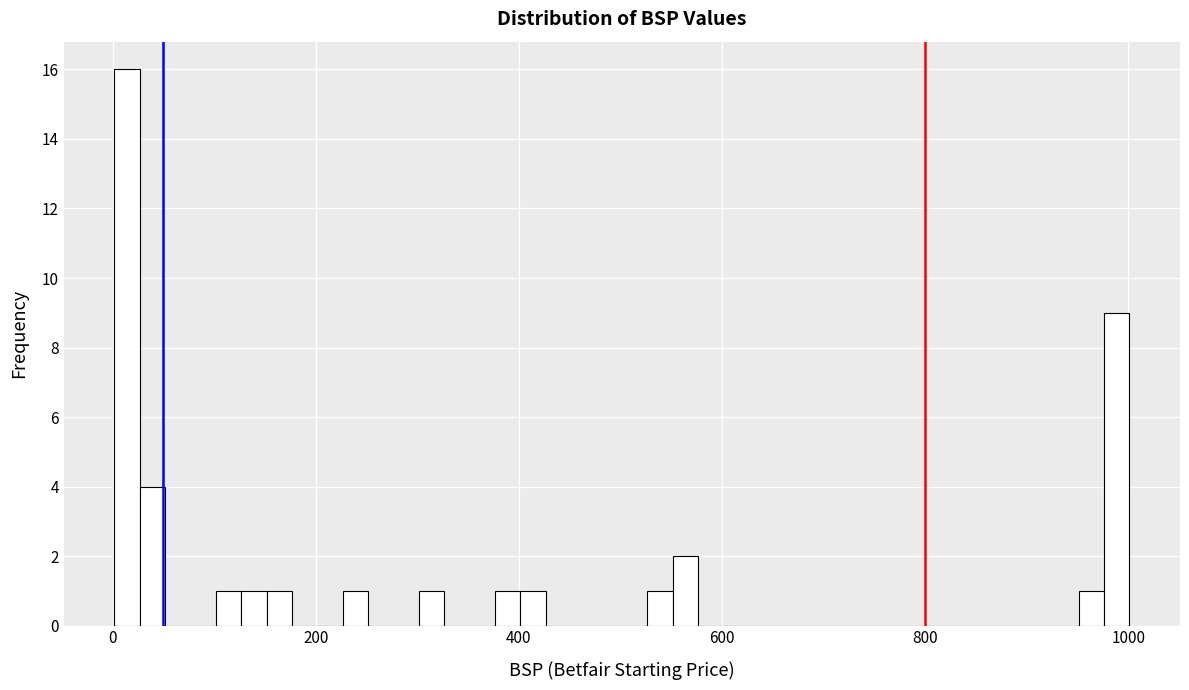

Read against the x-axis, roughly where is the centre of the tallest bar?

20